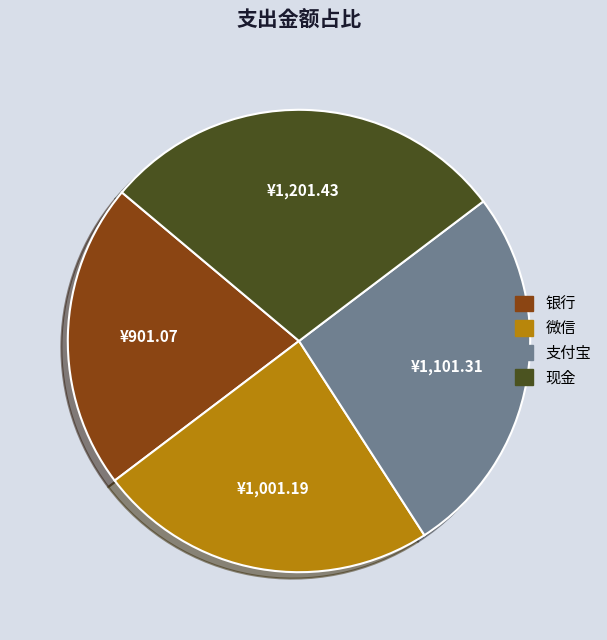

Do 现金 and 支付宝 together represent more than half of the pie?

Yes